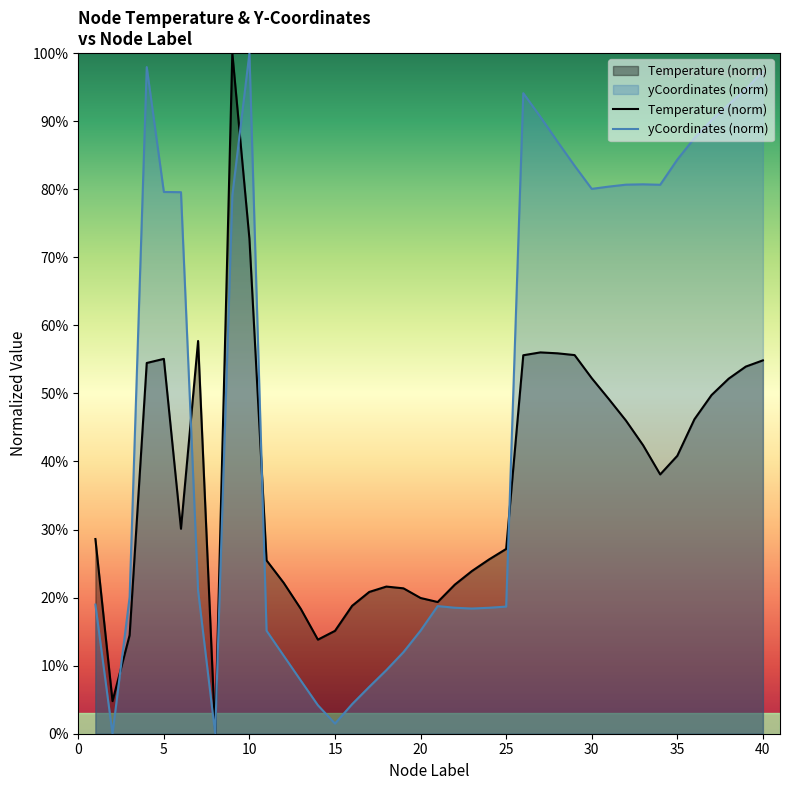

What is the value of the yCoordinates_scaled point at the 39th from the left?

94.7